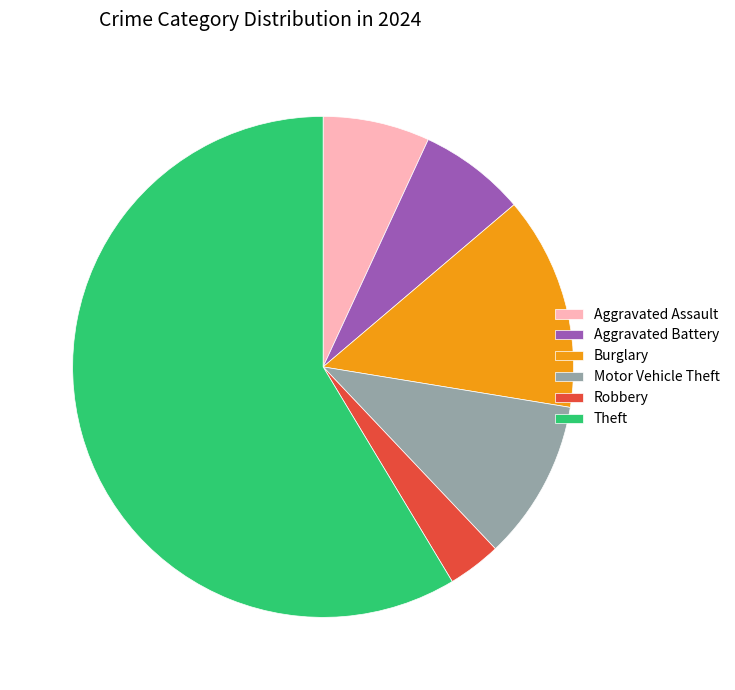

Do Aggravated Assault and Burglary together represent more than half of the pie?

No